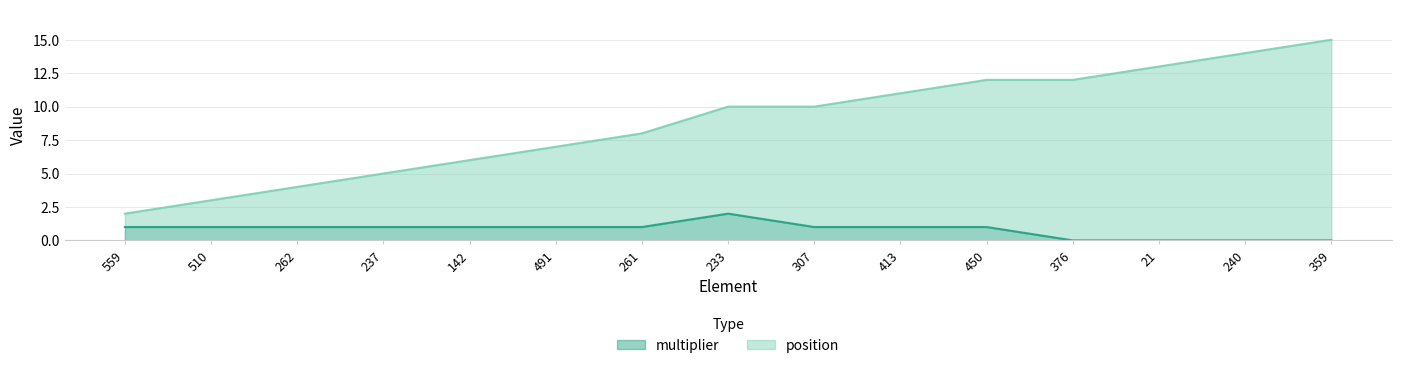

True or false: position and multiplier cross at least once.

False